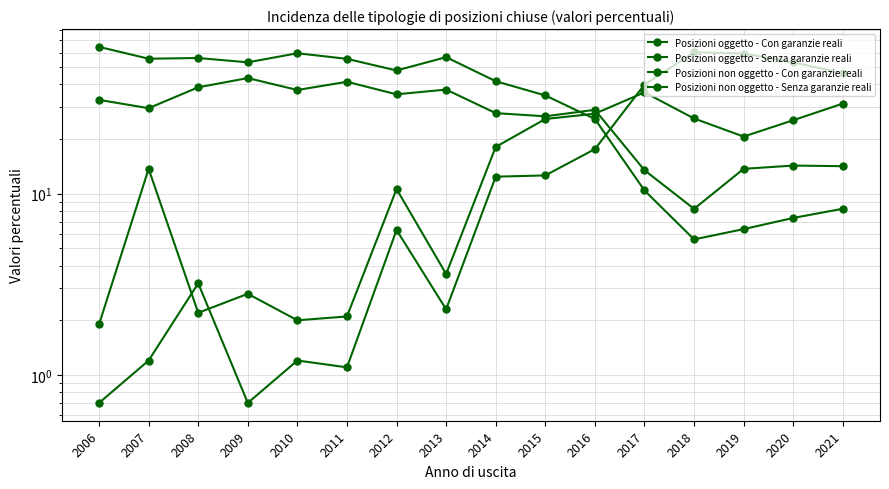

Which has a higher value, 2012 or 2015?

2015